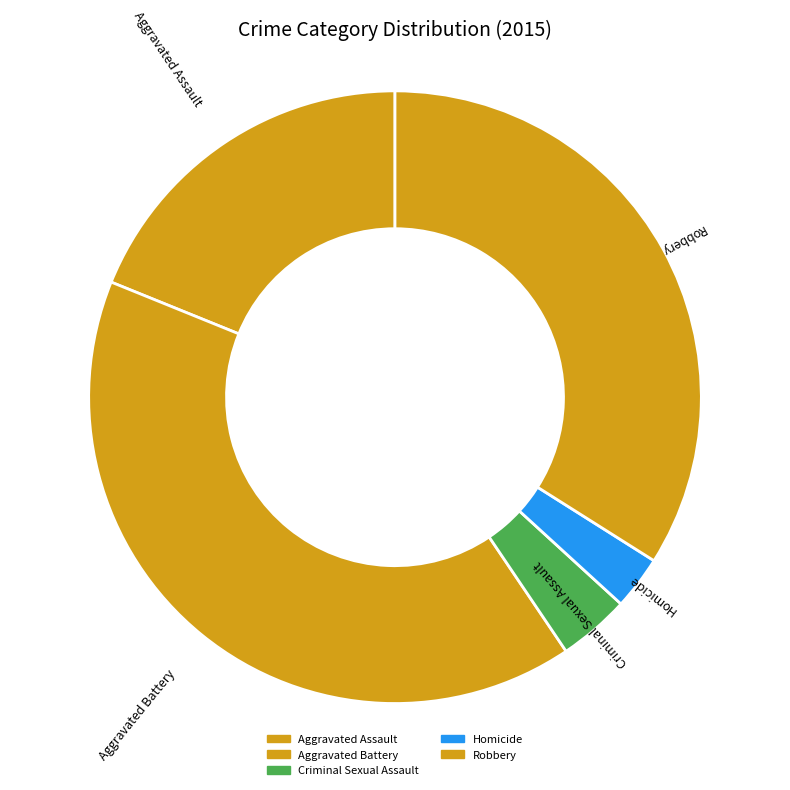

Which category has the biggest portion of the pie?

Aggravated Battery